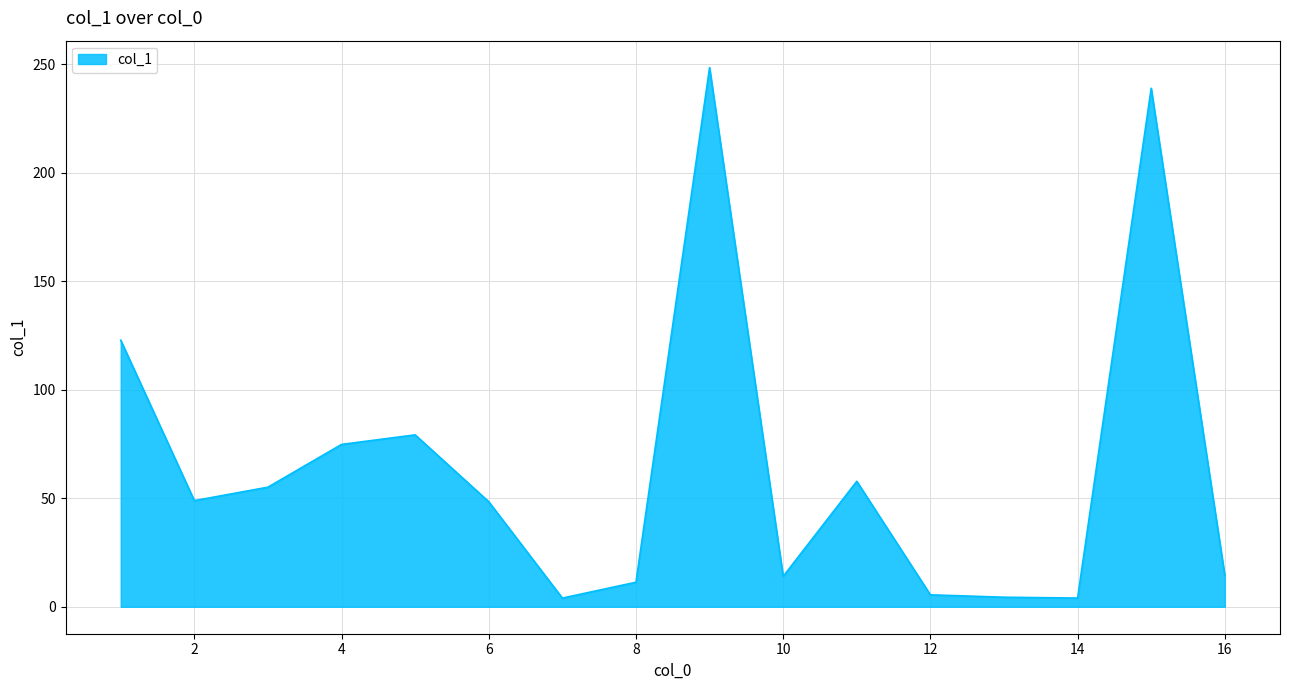

Count the number of values greater than 48.

9